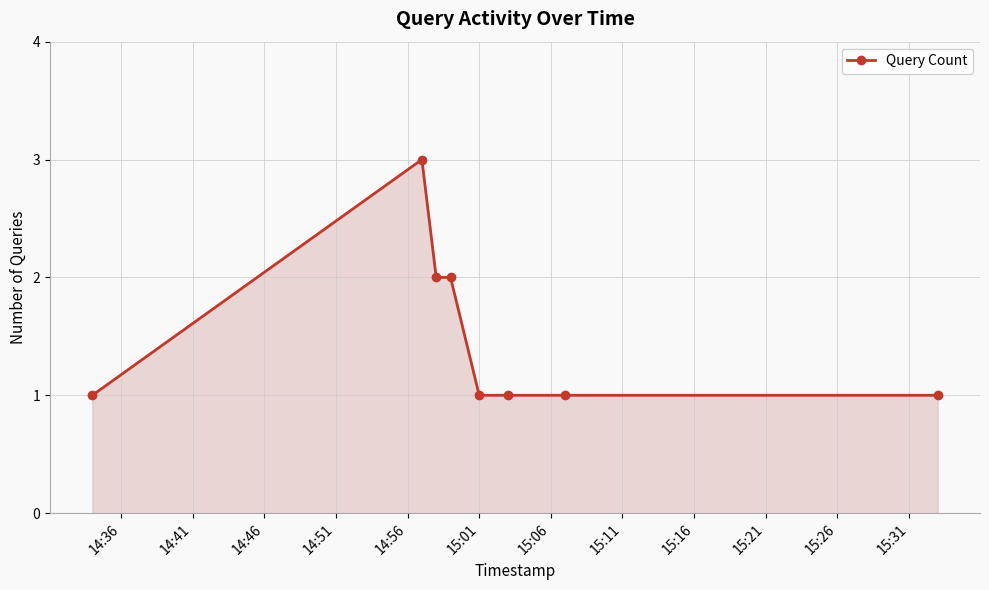

What is the sum of all values?

12